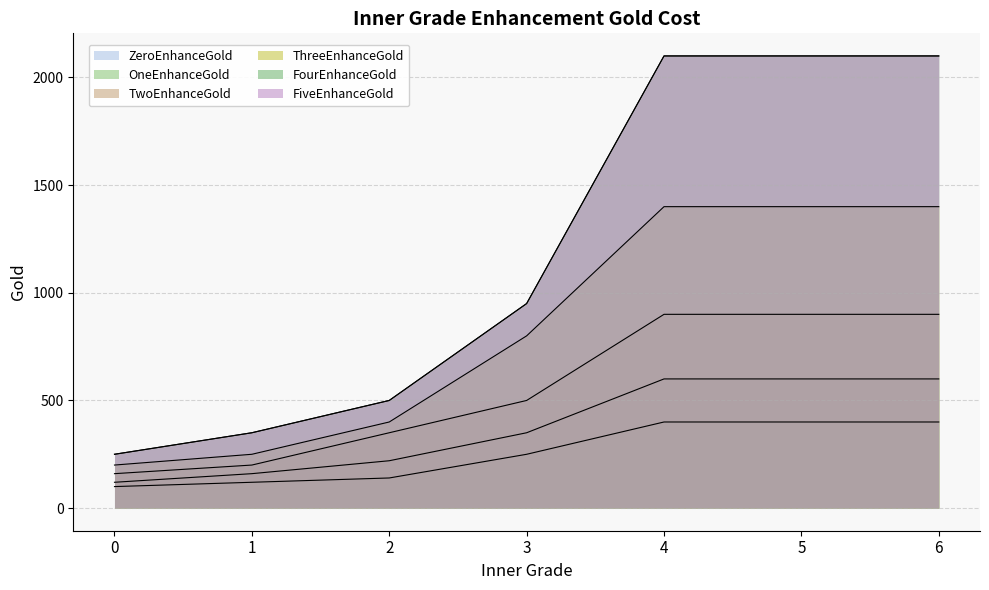

What is the minimum value shown in the chart?

100